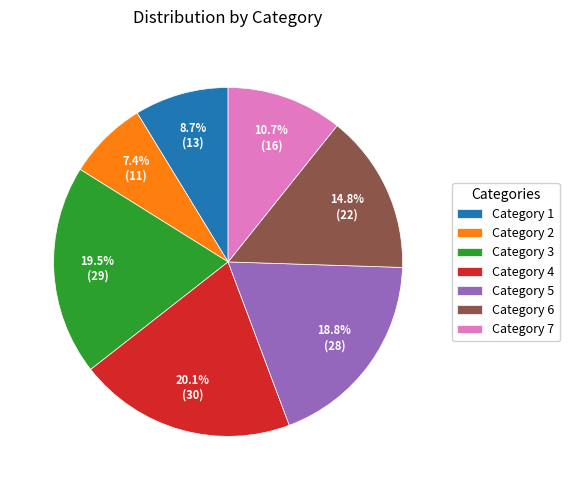

What percentage is NOT represented by Category 7?

89.3%